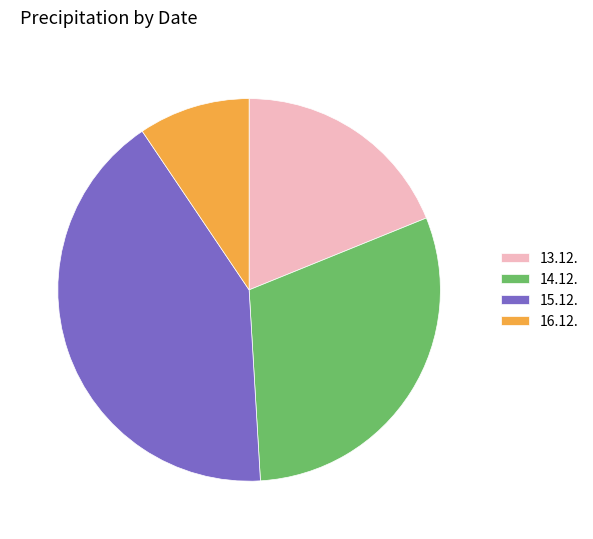

Does any single category account for the majority?

No